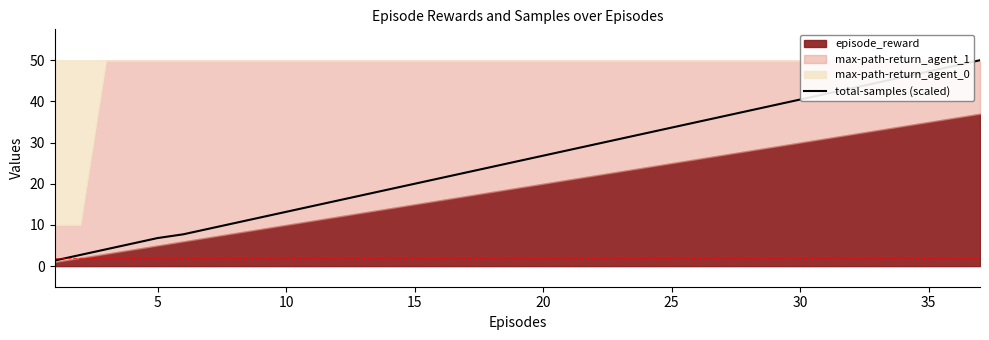

How many data points are less than 25?

18